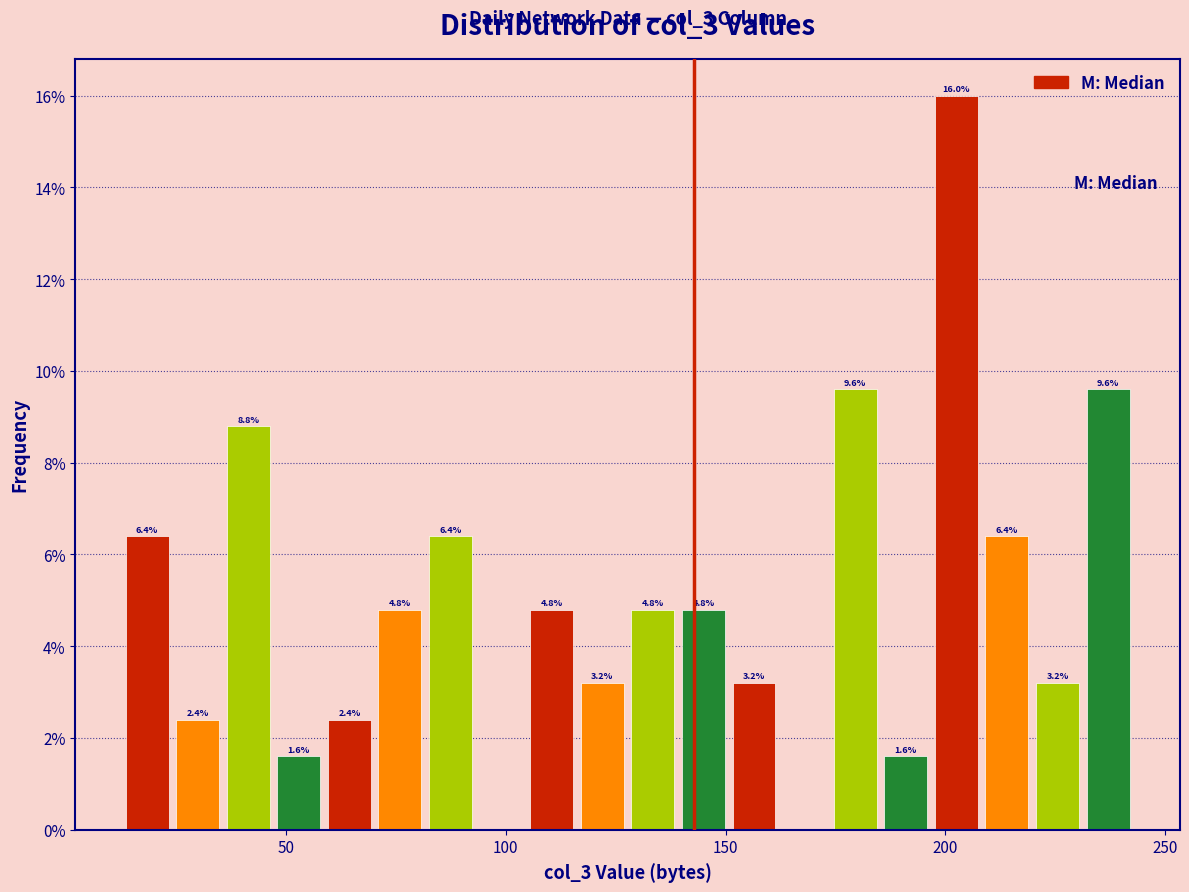

Around what value on the x-axis is the tallest bar? Give the approximate position of its centre, as read against the axis.

205